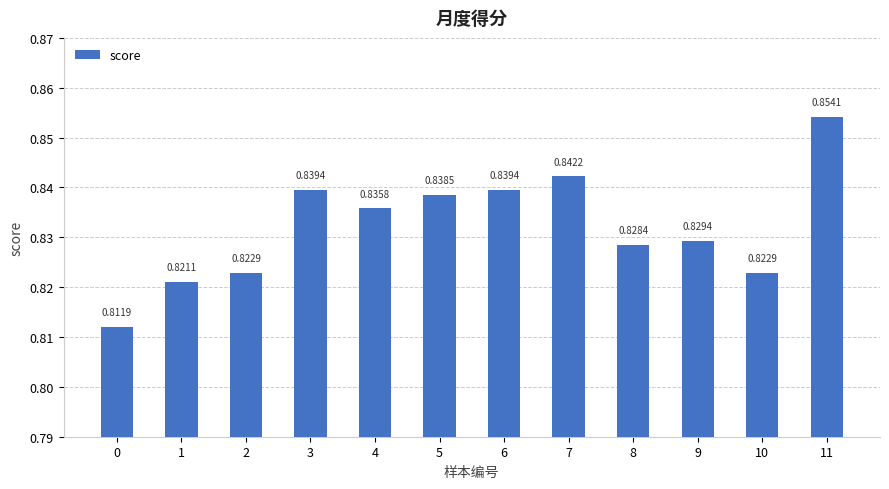

Does the chart contain any negative values?

No